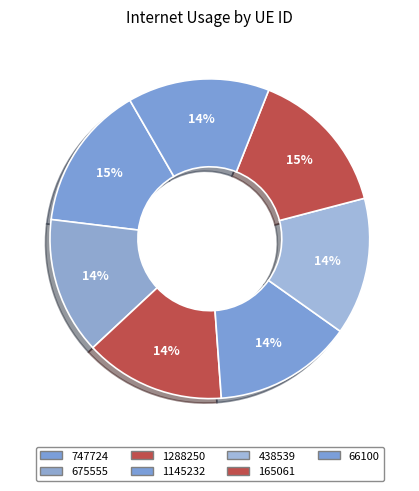

What is the smallest slice in the pie chart?

675555